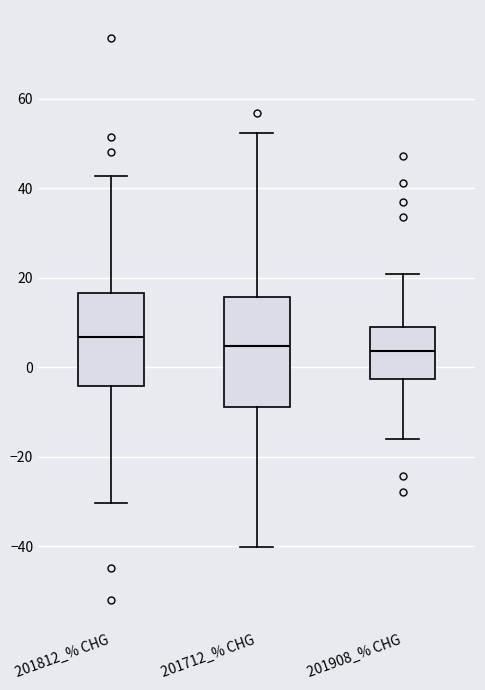

Reading left to right, transcribe this box plot: for each box, give where its median line is, the range the box spans, and where its two whiskers end, as read against the y-axis. The values are not printed on the chart, so give them approximately, as read against the axis.

201812_% CHG: median 6, box -4 to 16, whiskers -30 to 42
201712_% CHG: median 4, box -8 to 16, whiskers -40 to 52
201908_% CHG: median 4, box -2 to 10, whiskers -16 to 20